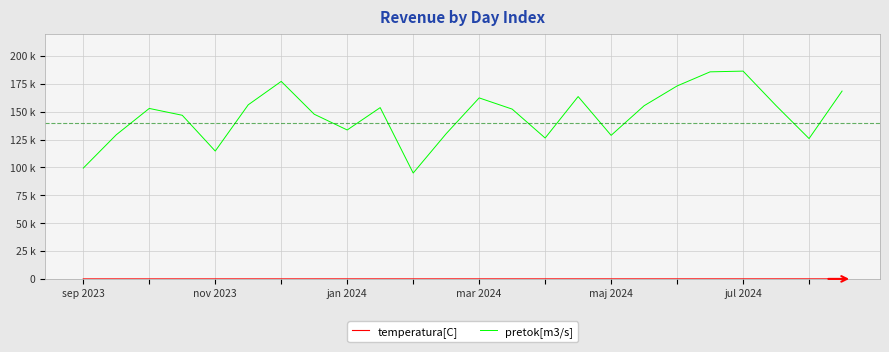

Does the chart have visible grid lines?

Yes